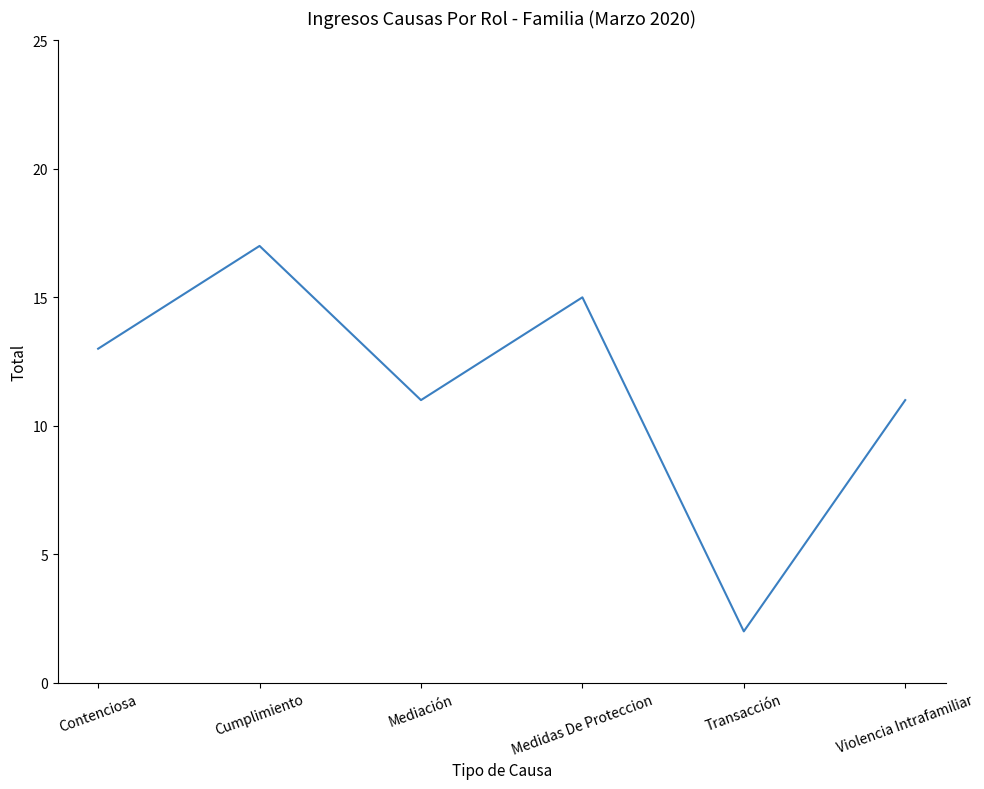

At which category does the chart reach its minimum across all series?

Transacción